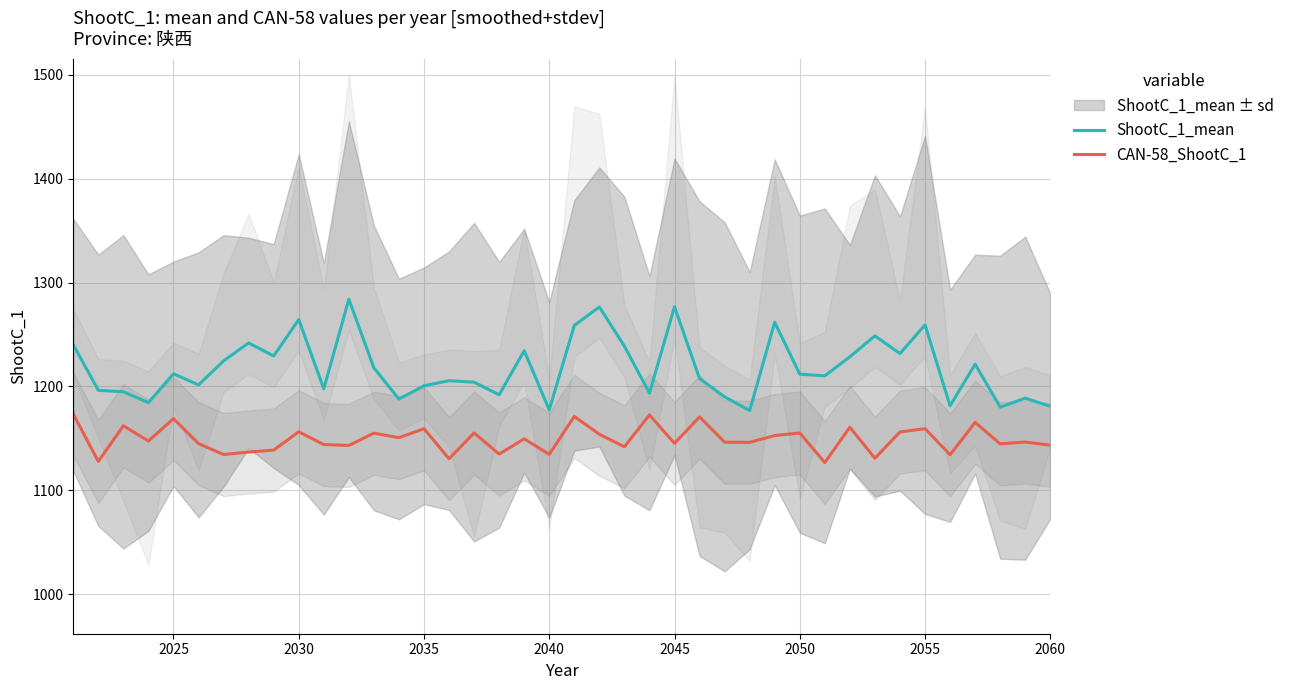

True or false: CAN-58_ShootC_1 and ShootC_1_mean cross at least once.

False